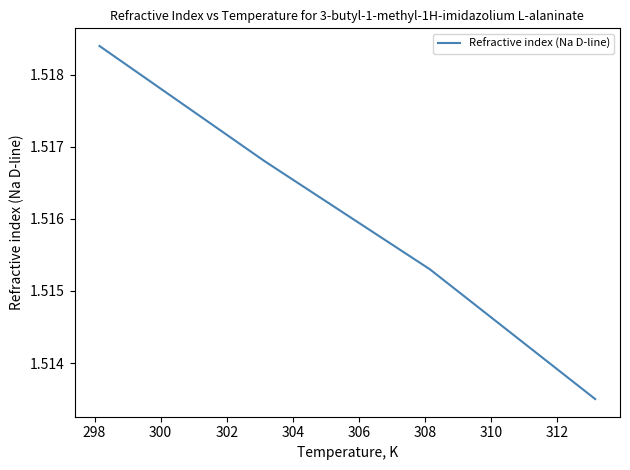

Count the values in the range 1 to 2.

4